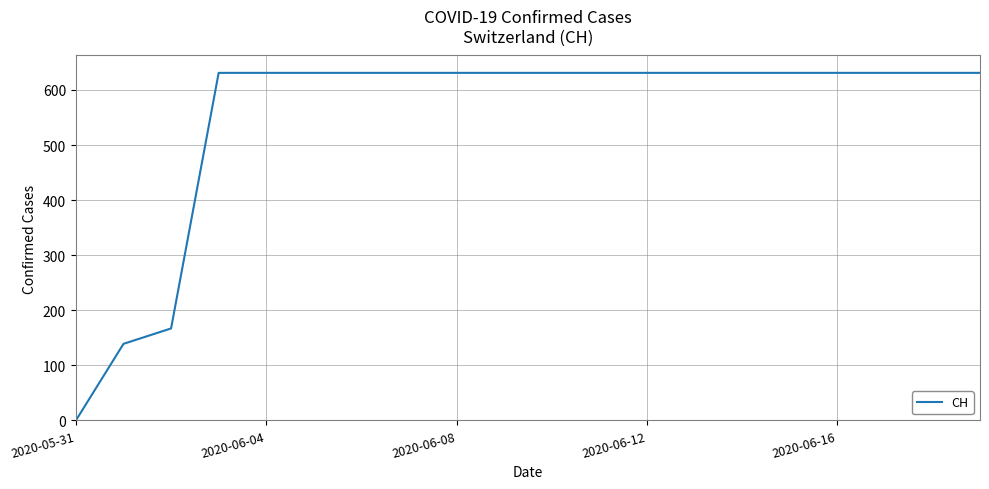

What is the greatest value displayed?

631